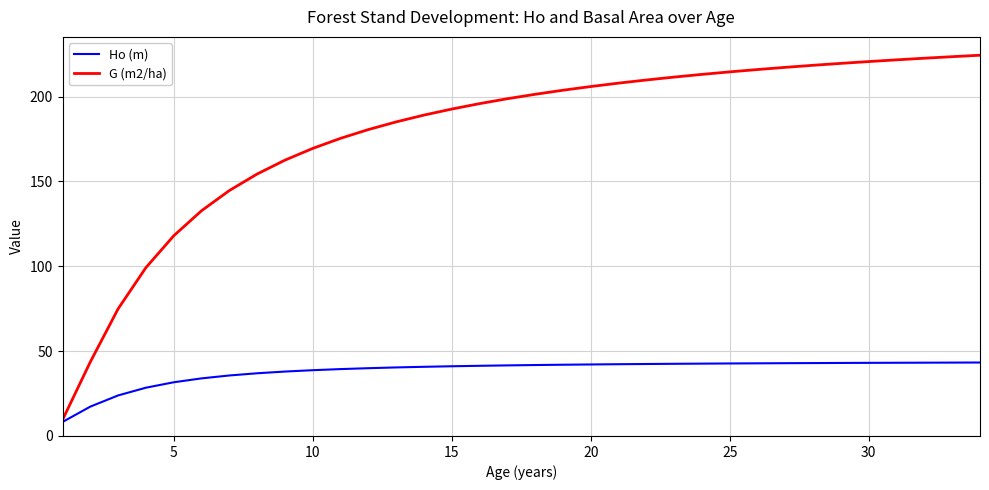

What is the maximum value shown in the chart?

224.4